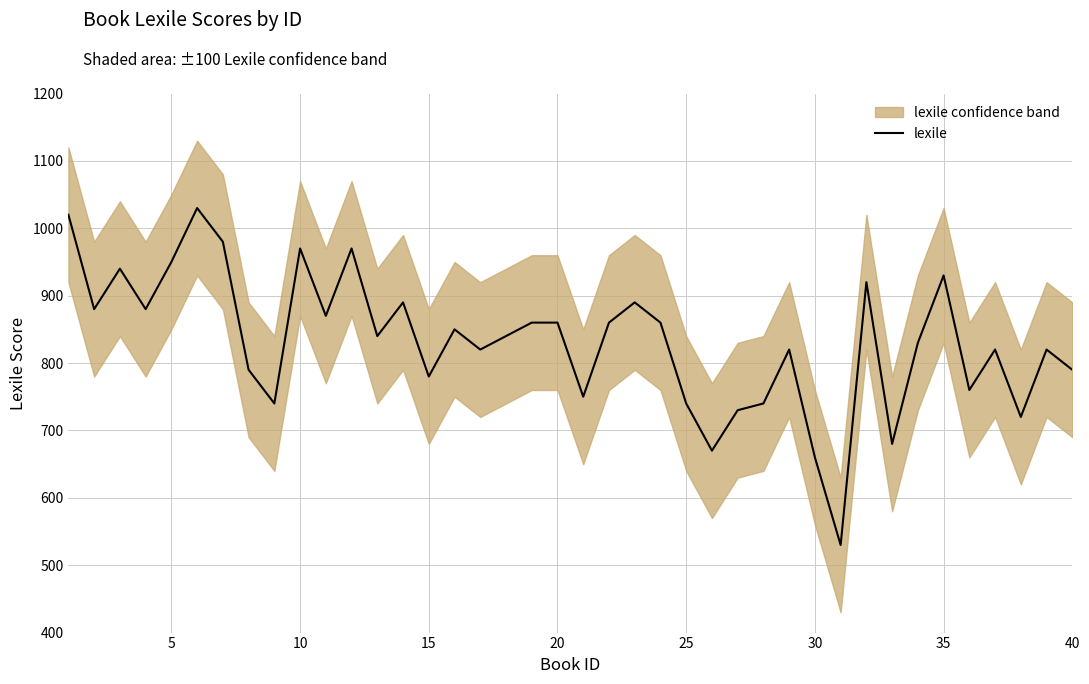

What is the maximum value for lexile?

1030